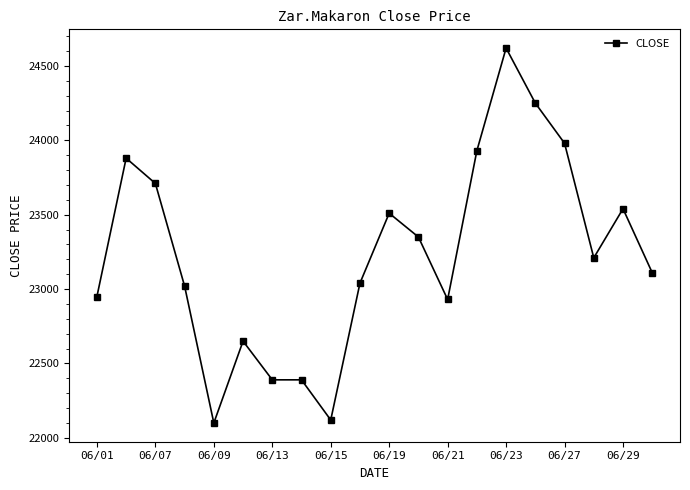

Count the number of data series in this chart.

1